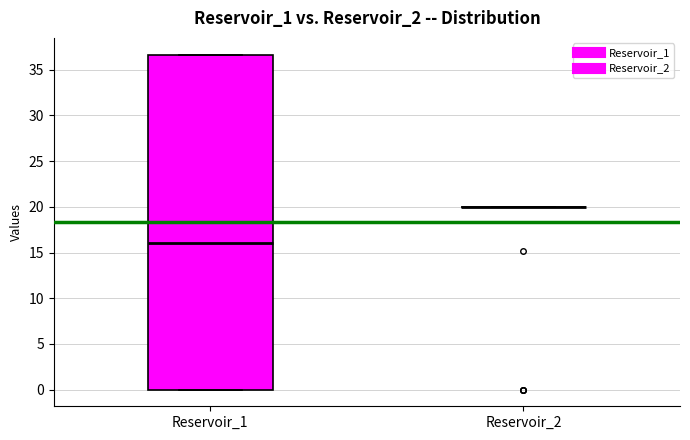

Where is the upper edge of the box for Reservoir_1 on the y-axis? The values are not printed on the chart, so give them approximately, as read against the axis.

36.5